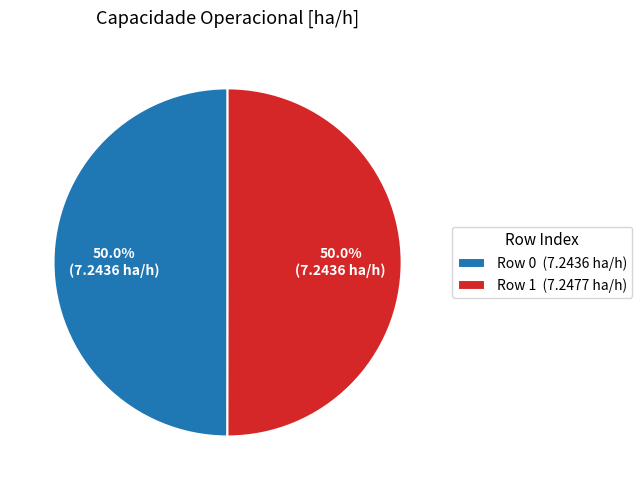

Approximately how many times larger is the value at Row 0 compared to Row 1?

1.0